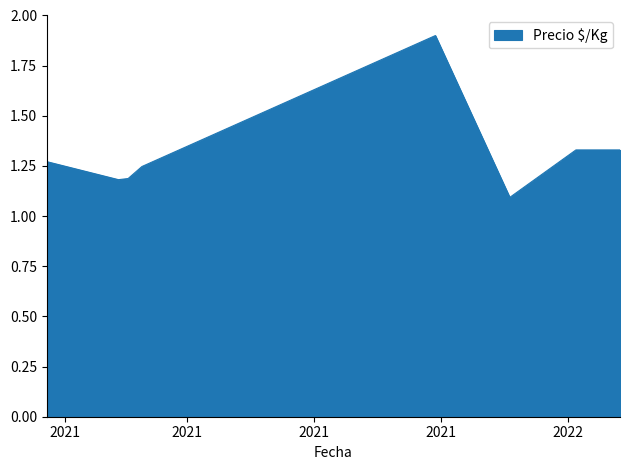

How many interior local valleys (lower than both neighbors) does the data have?

2